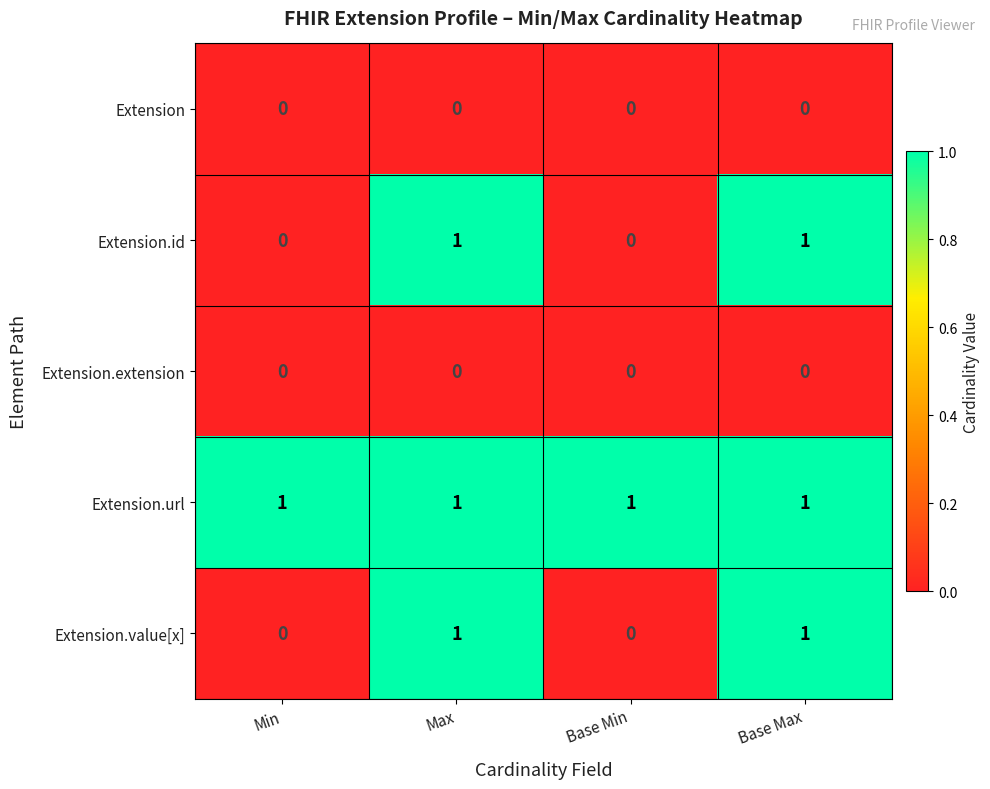

Count the Extension.value[x] values in the range 0 to 1.

4